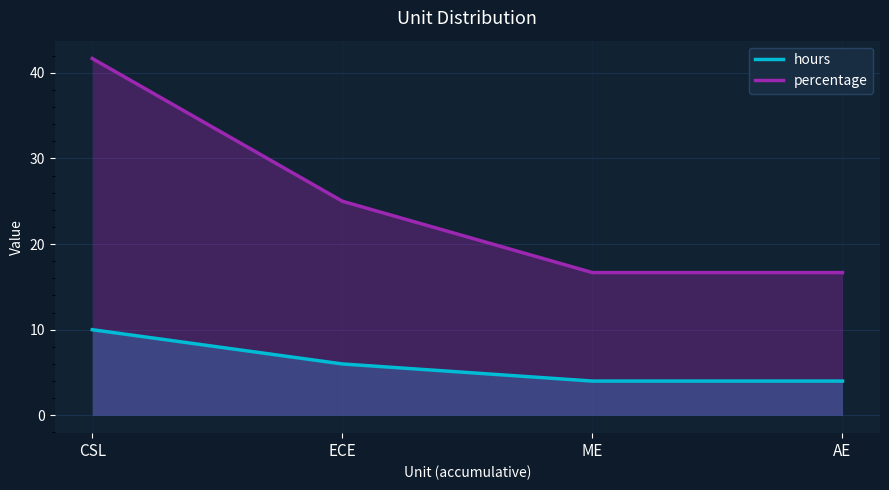

Reading left to right, list all the values displayed in this chart.

hours: CSL=10.0	ECE=6.0	ME=4.0	AE=4.0
percentage: CSL=41.7	ECE=25.0	ME=16.7	AE=16.7